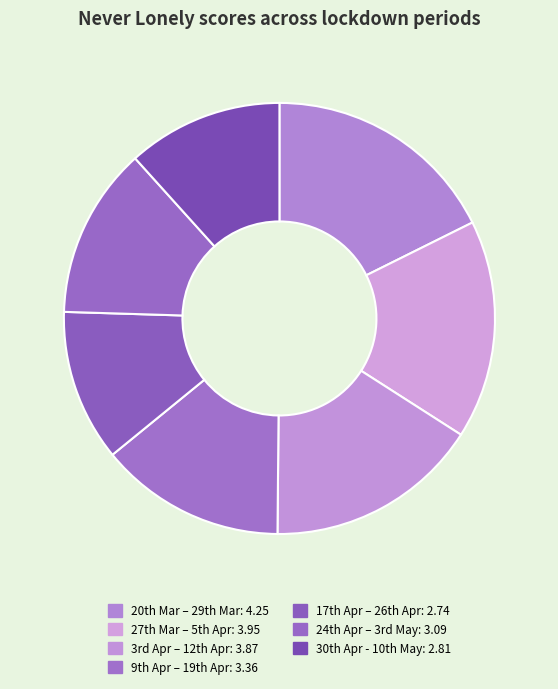

What is the smallest slice in the pie chart?

17th Apr – 26th Apr